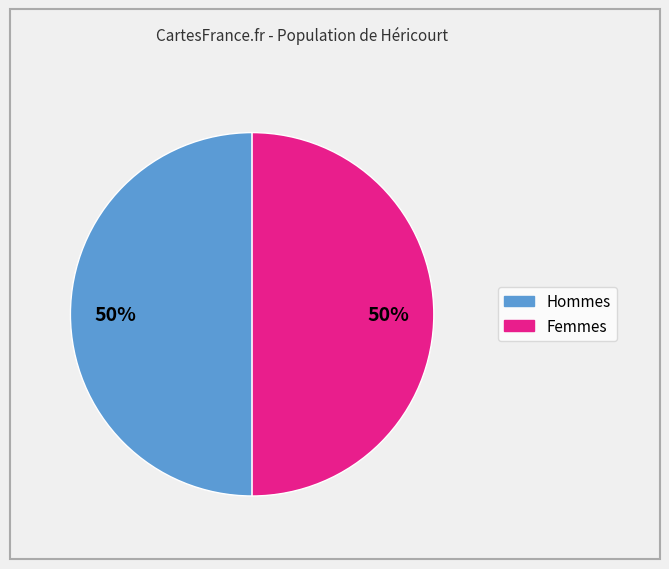

To the nearest percent, what is the difference between the largest and smallest slice percentages?

0%